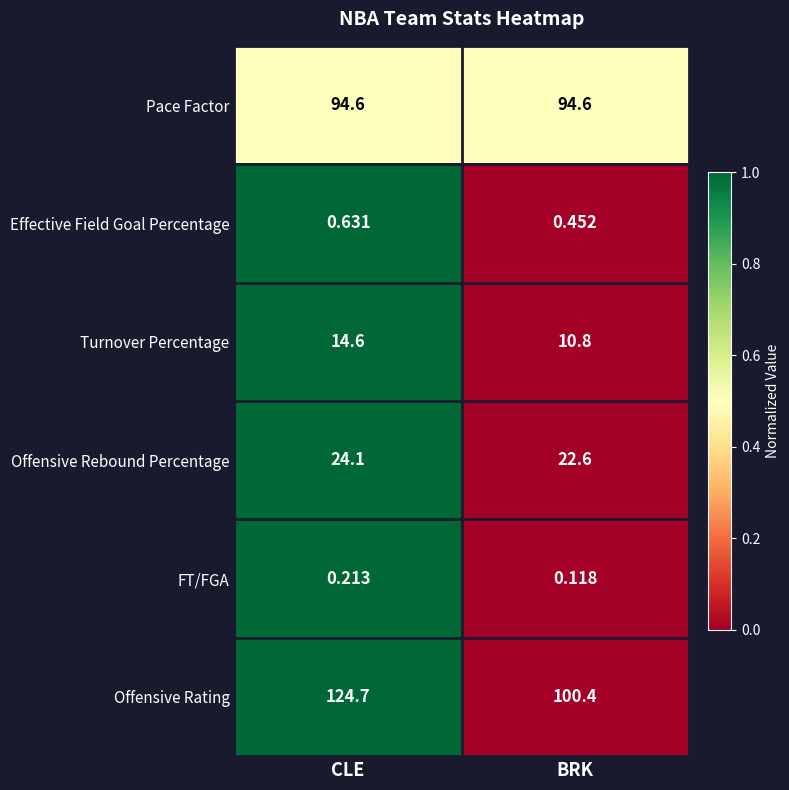

Between CLE and BRK, which series saw the biggest shift?

Offensive Rating